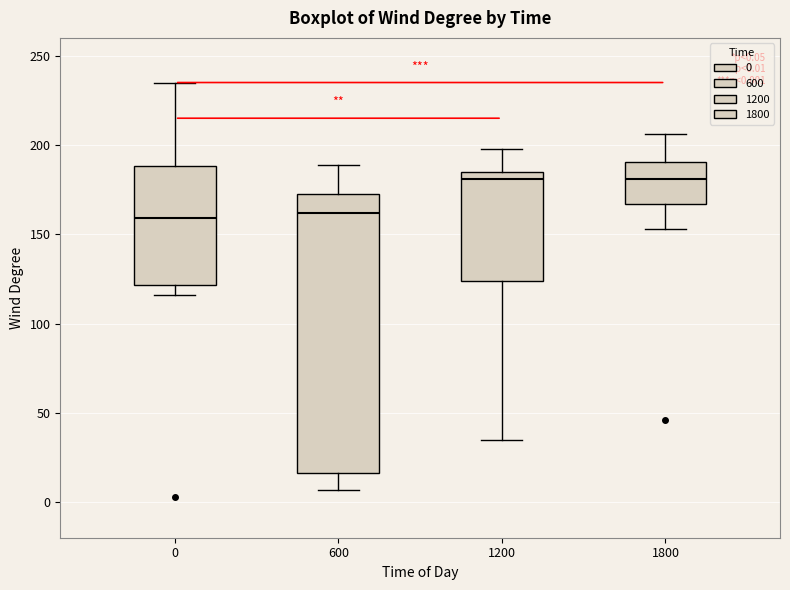

Which box is the tallest, from its lower edge to its upper edge?

600